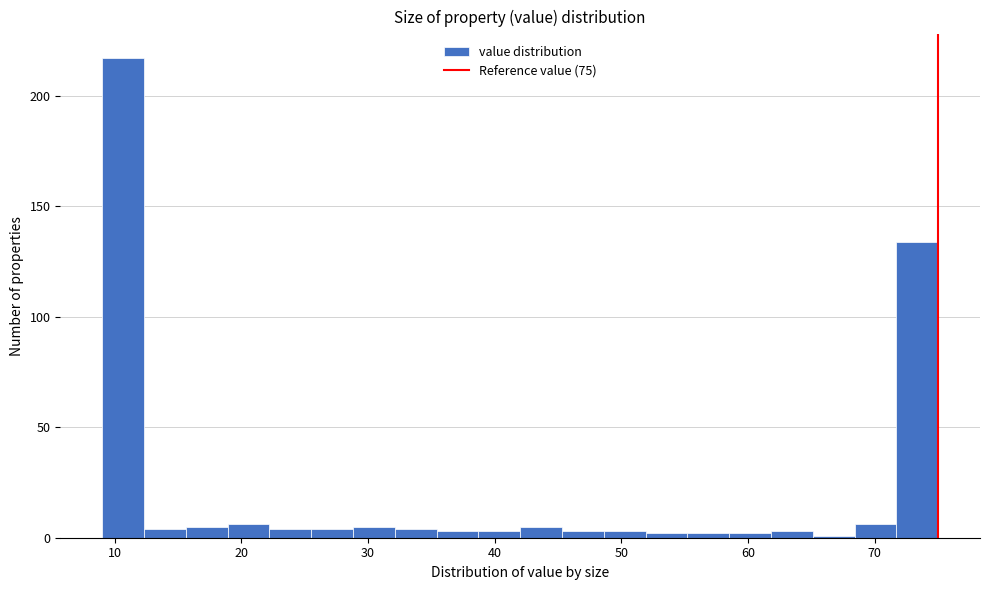

Read against the x-axis, roughly where is the centre of the tallest bar?

11